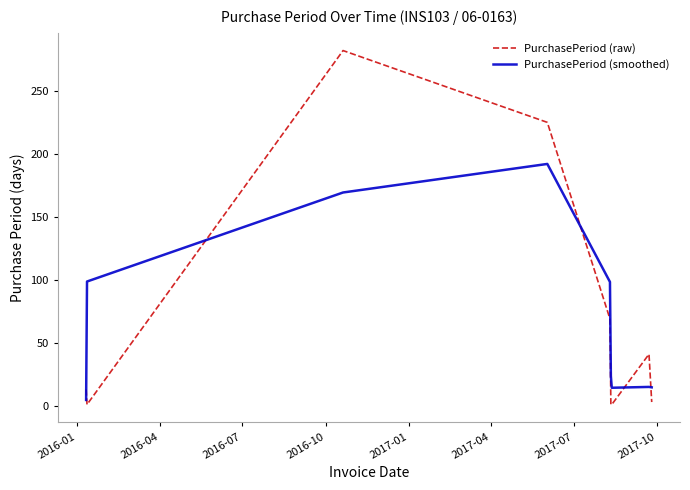

What is the maximum value shown in the chart?

282.0